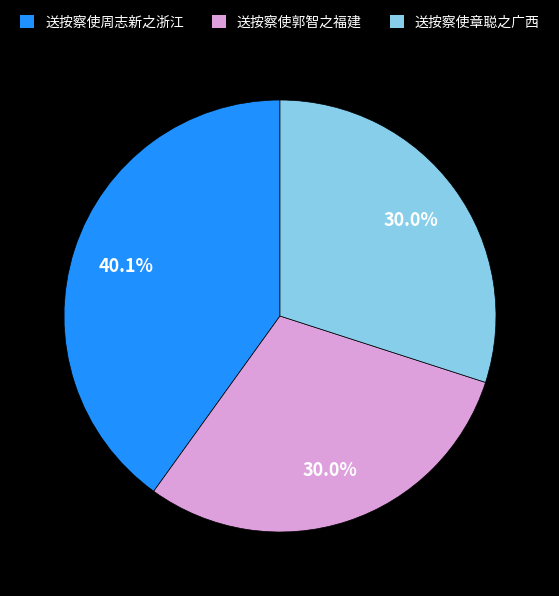

Which category has the biggest portion of the pie?

送按察使周志新之浙江